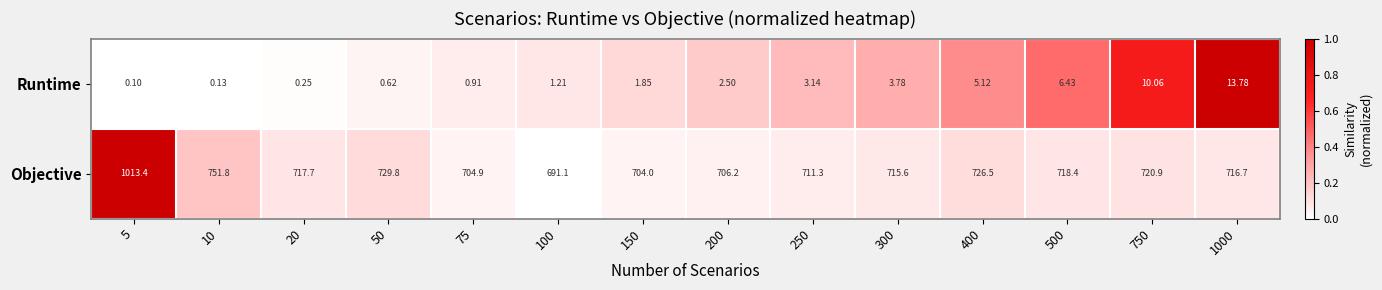

Rank the series by their average value, from lowest to highest.

Runtime, Objective